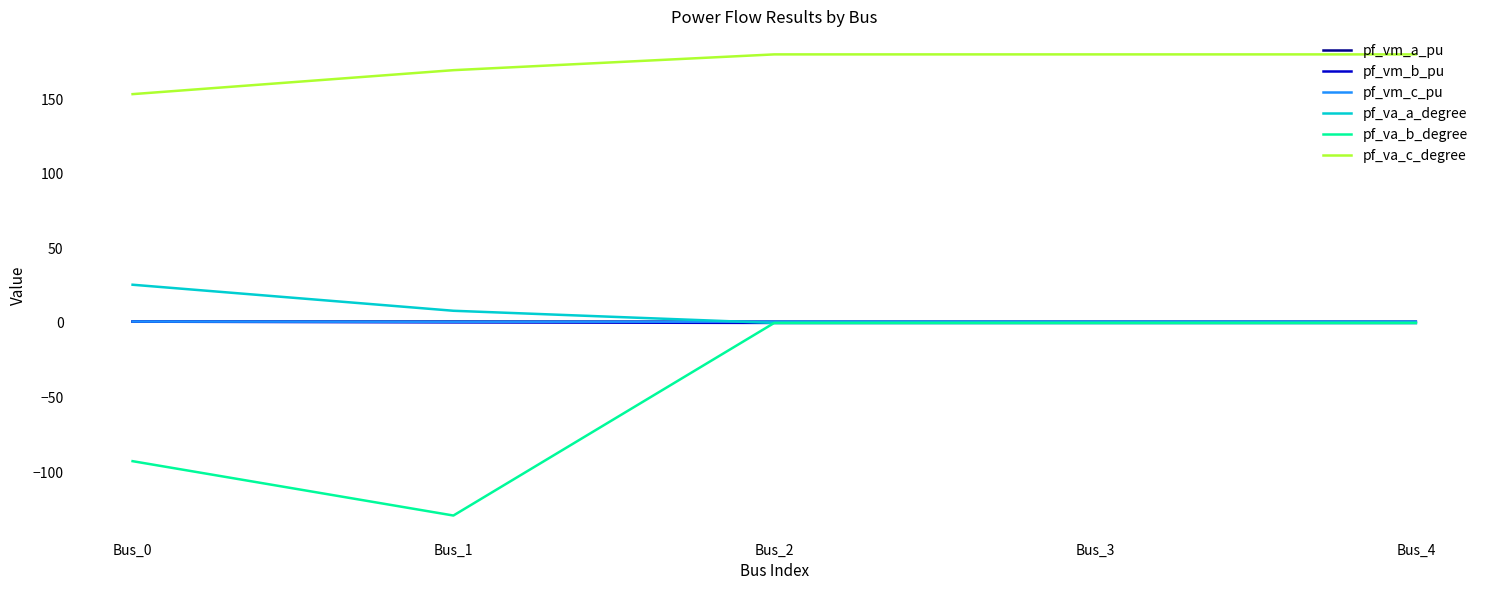

What is the total value across all series at Bus_0?

89.1